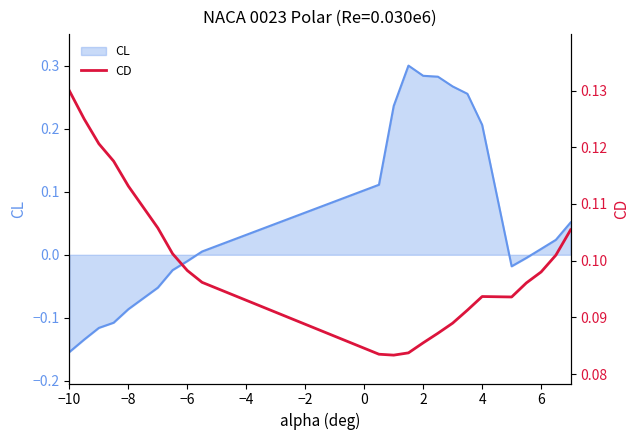

True or false: CL line has a value of -0.2 at −10.

True